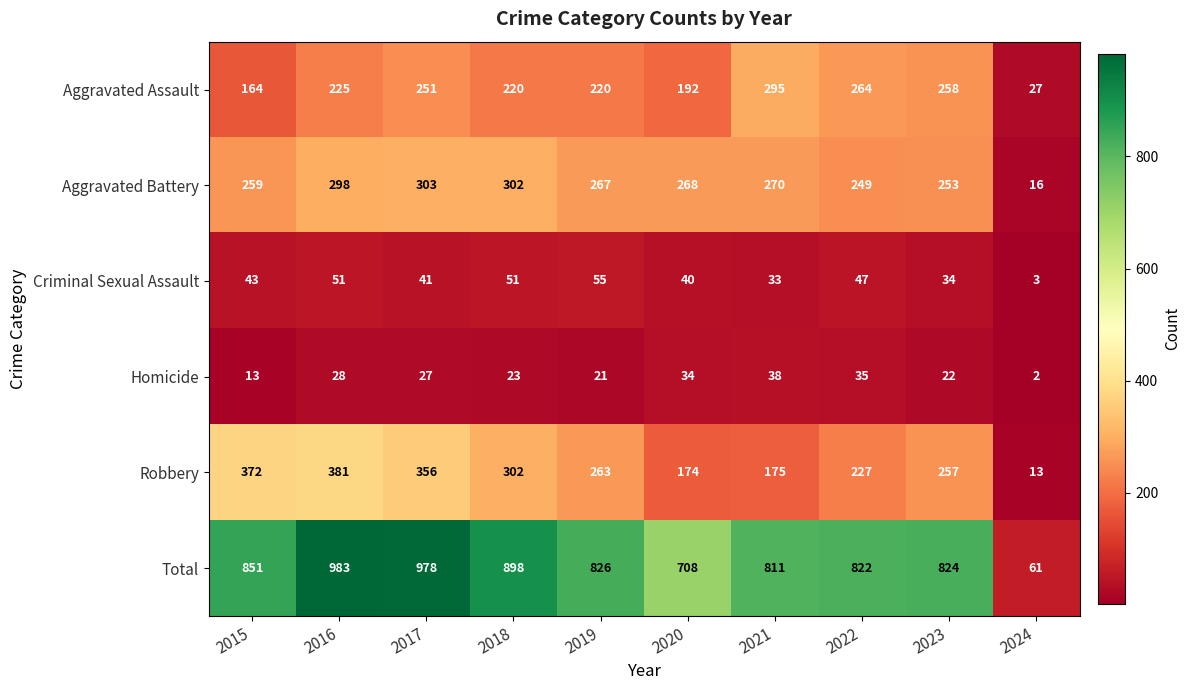

What is the difference between the second highest and second lowest values in the Aggravated Battery series?

53